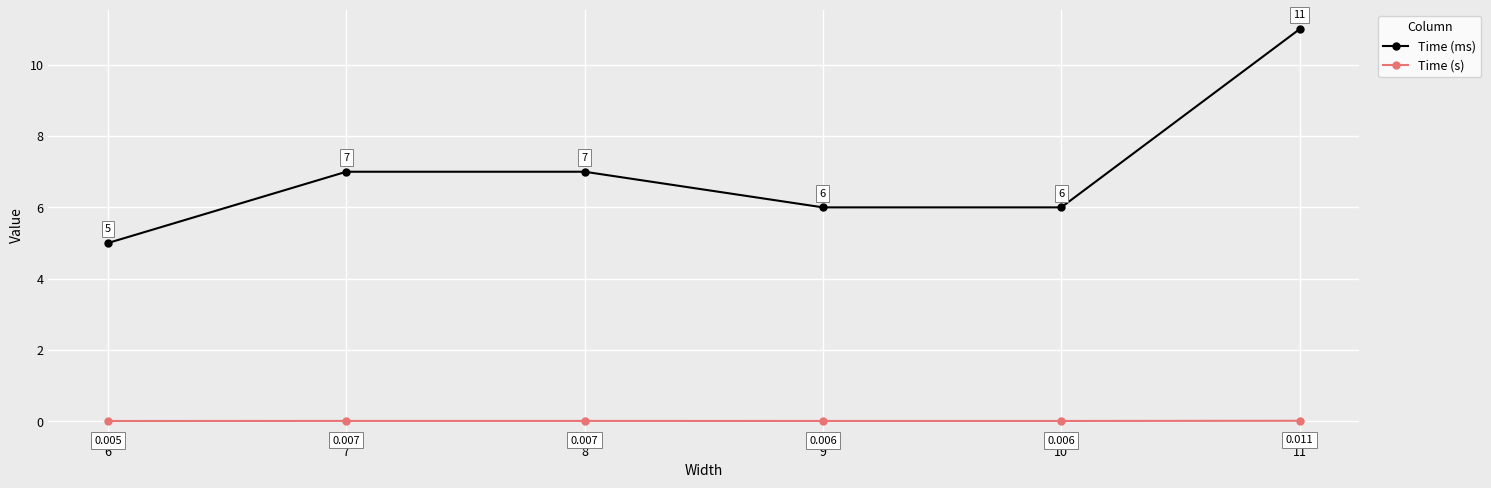

What is the difference between the highest and lowest values at 8?

7.0